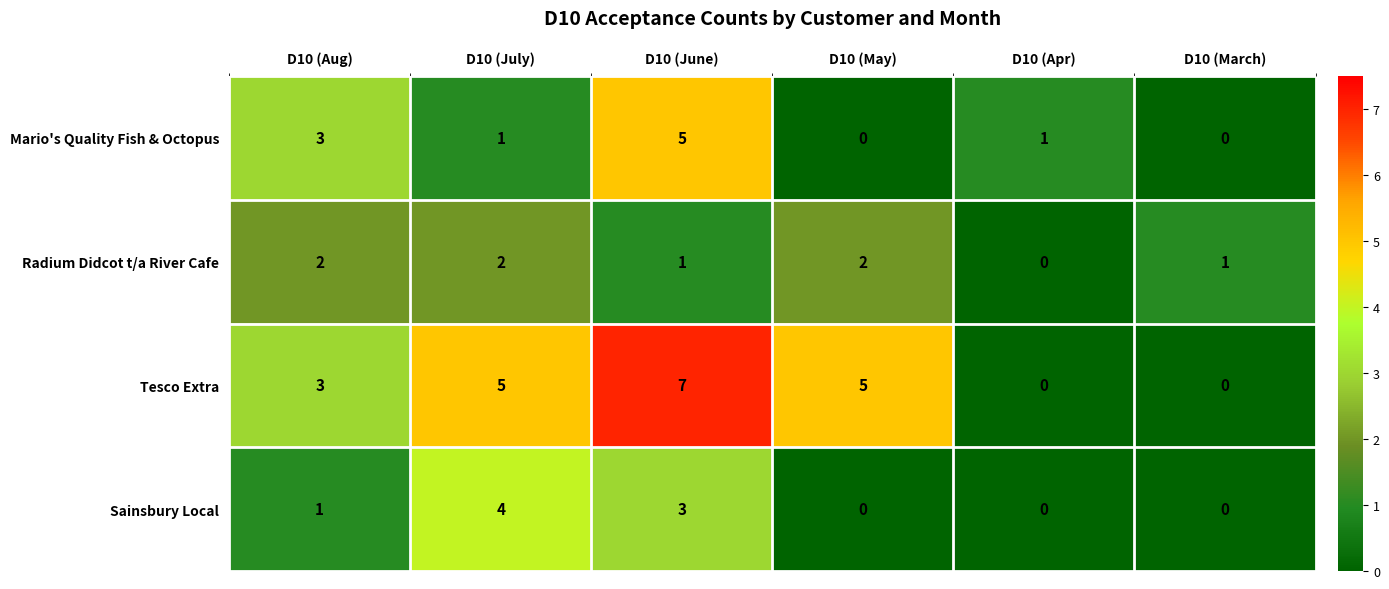

At how many categories does at least one series exceed 0?

6